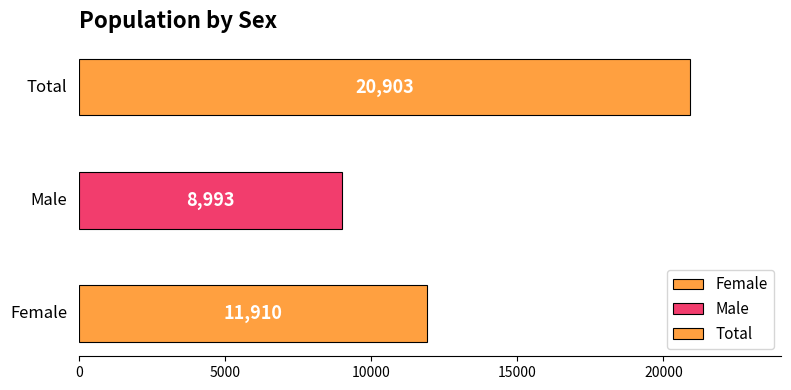

Is it true that the value at Total is 37116?

False